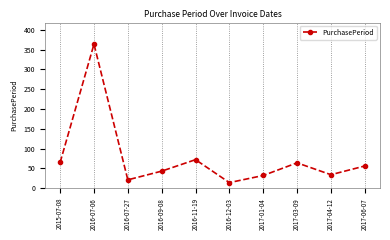

True or false: the data has more than 1 interior local peaks.

True